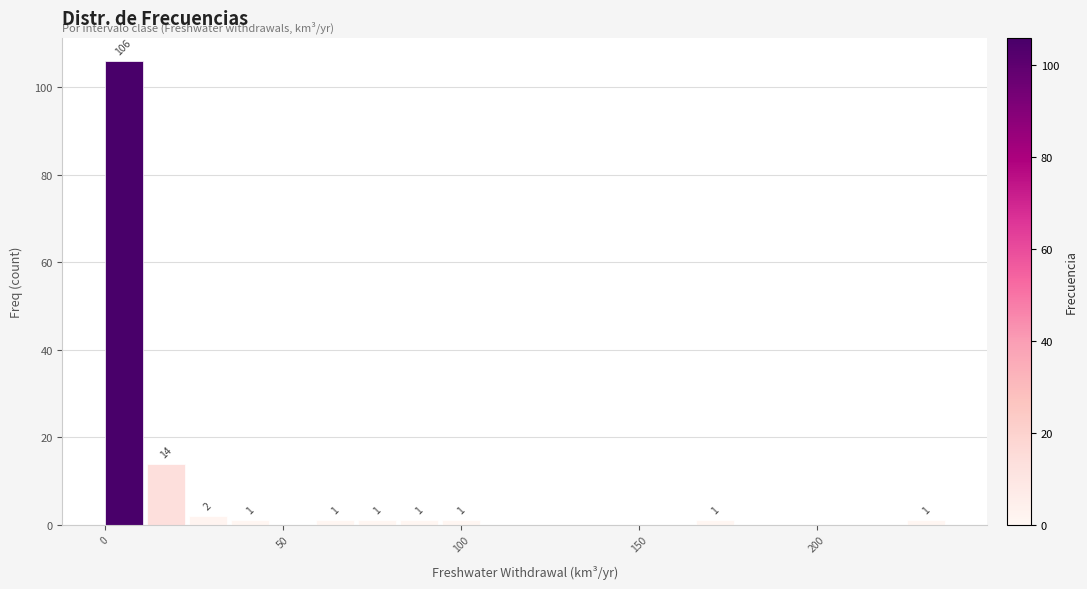

Around what value on the x-axis is the tallest bar? Give the approximate position of its centre, as read against the axis.

5